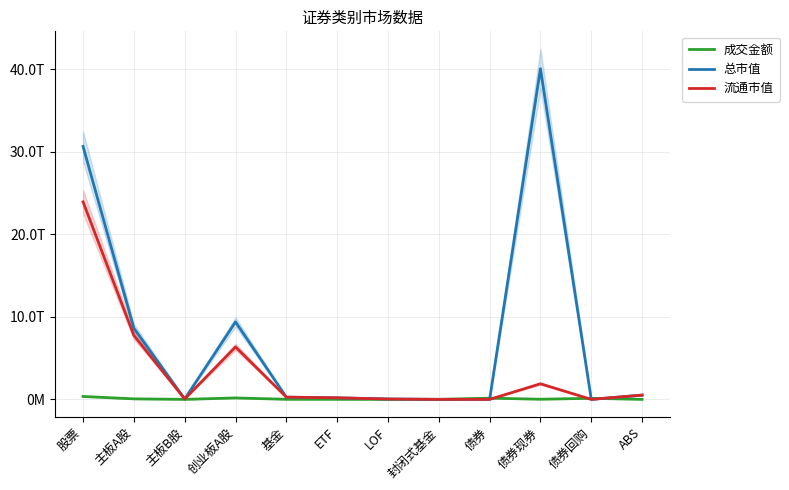

Between 债券现券 and 封闭式基金, which is larger?

债券现券